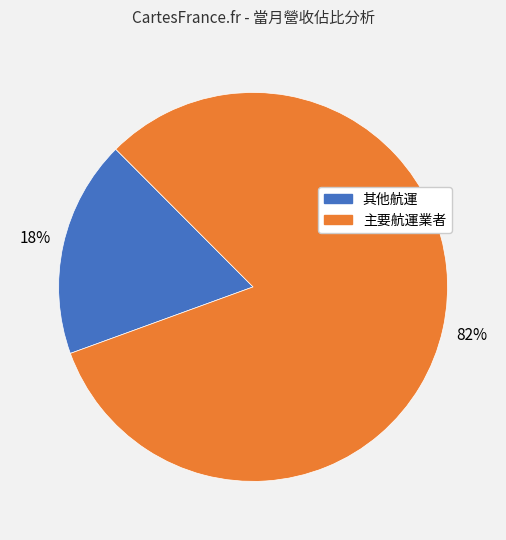

To the nearest percent, what is the difference between the largest and smallest slice percentages?

64%